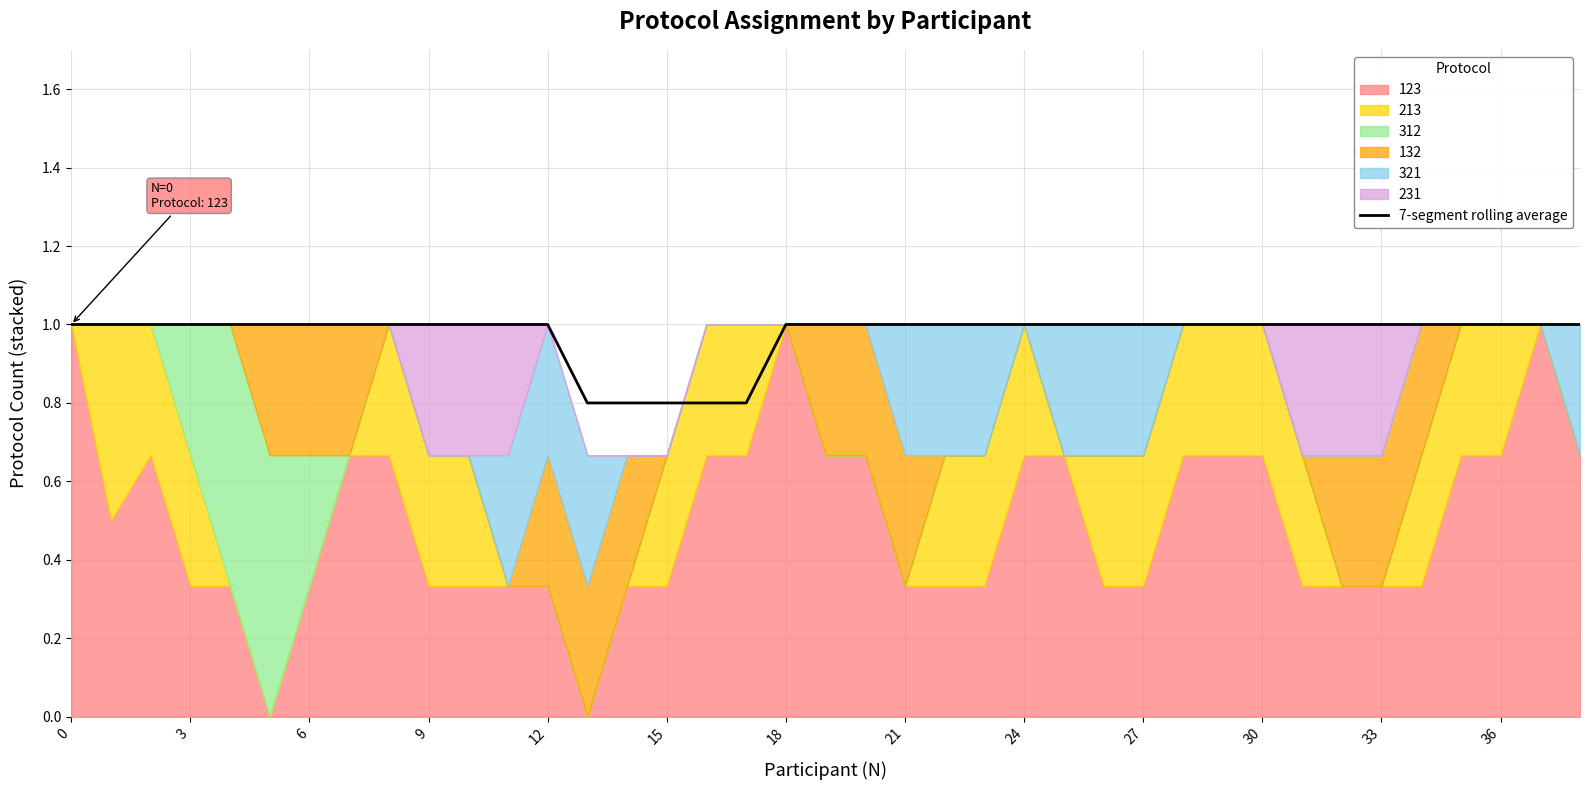

What is the maximum value for 7-segment rolling average?

1.0